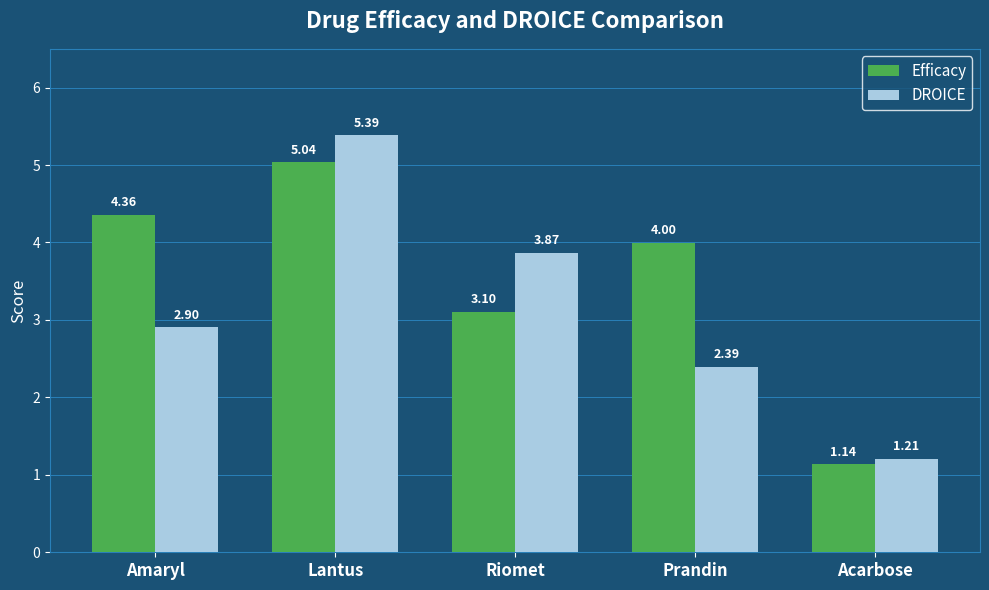

List the series in order of their peak value, lowest first.

Efficacy, DROICE